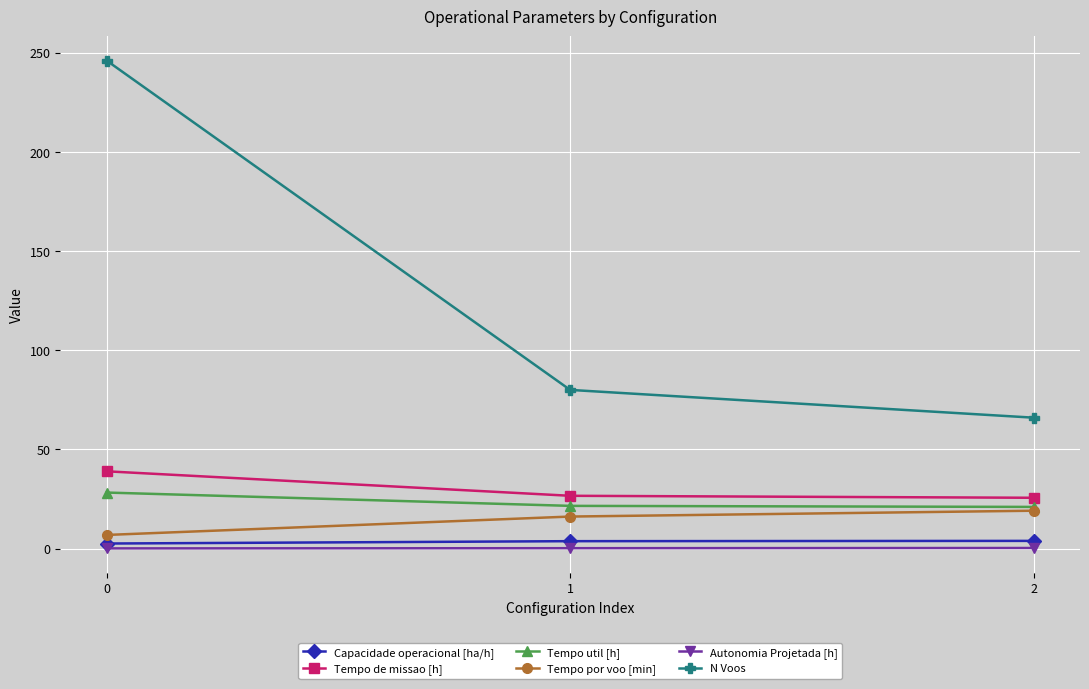

What is the difference between the maximum and minimum values in the Capacidade operacional [ha/h] series?

1.3